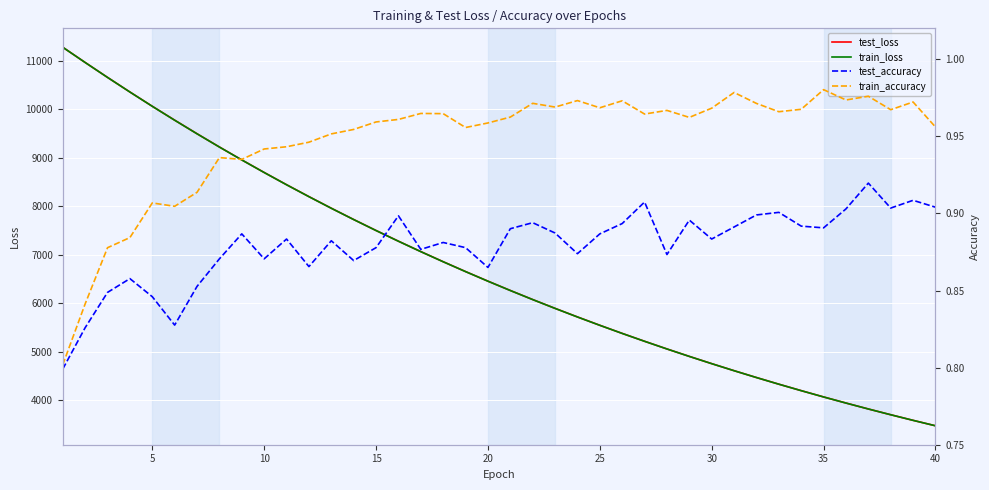

What is the minimum value for train_loss?

3469.0